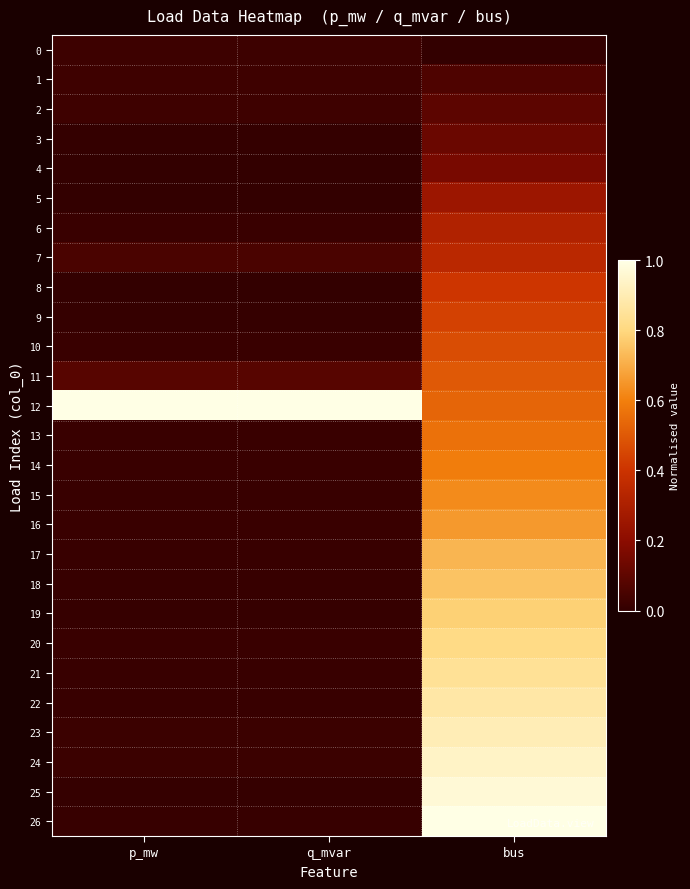

Which series has the widest spread of values?

26